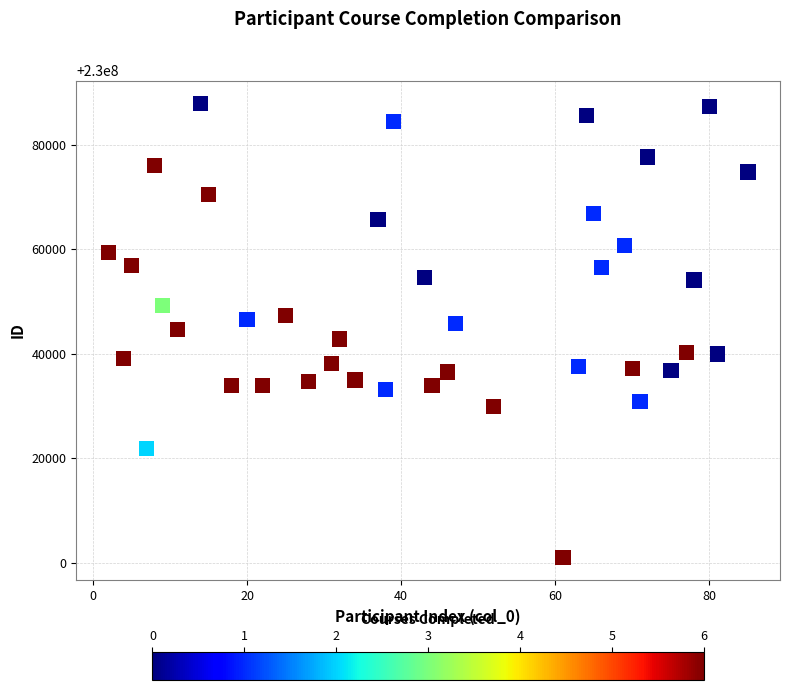

What is the range of Y values (max minus min)?

86936